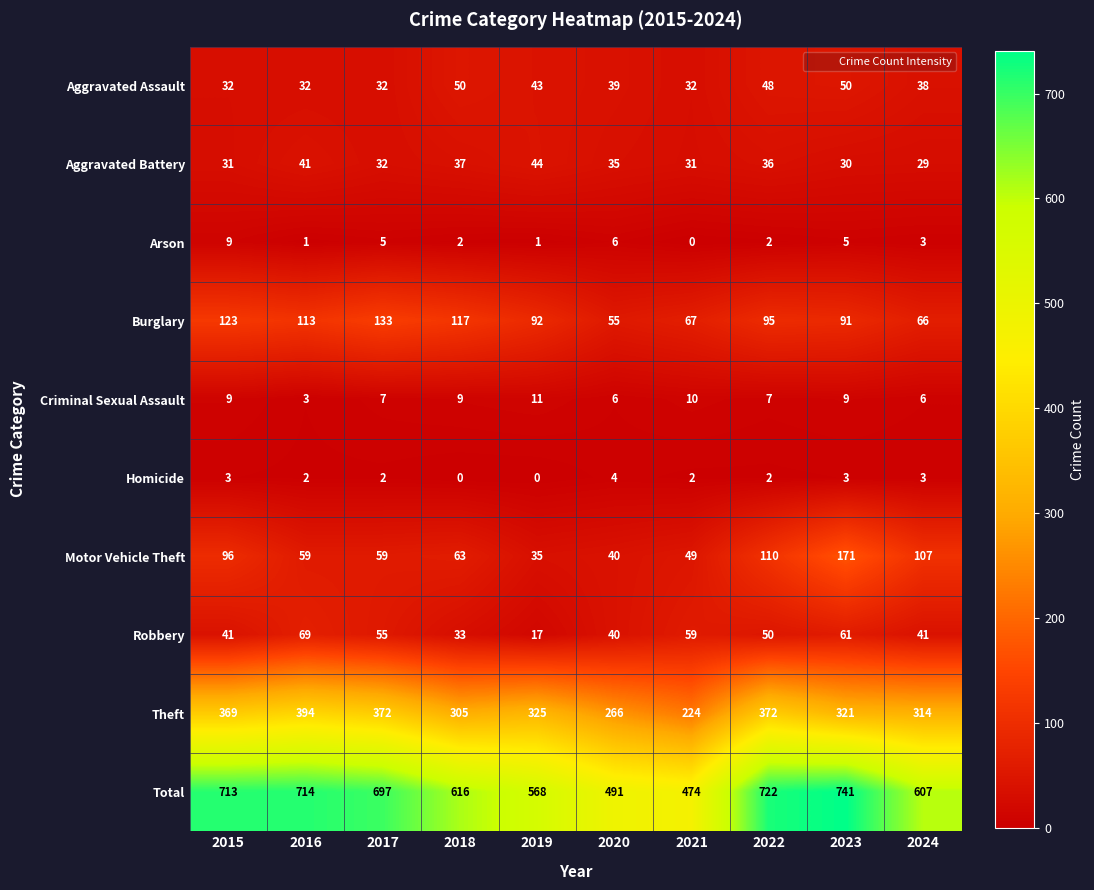

At how many categories does at least one series exceed 383?

10